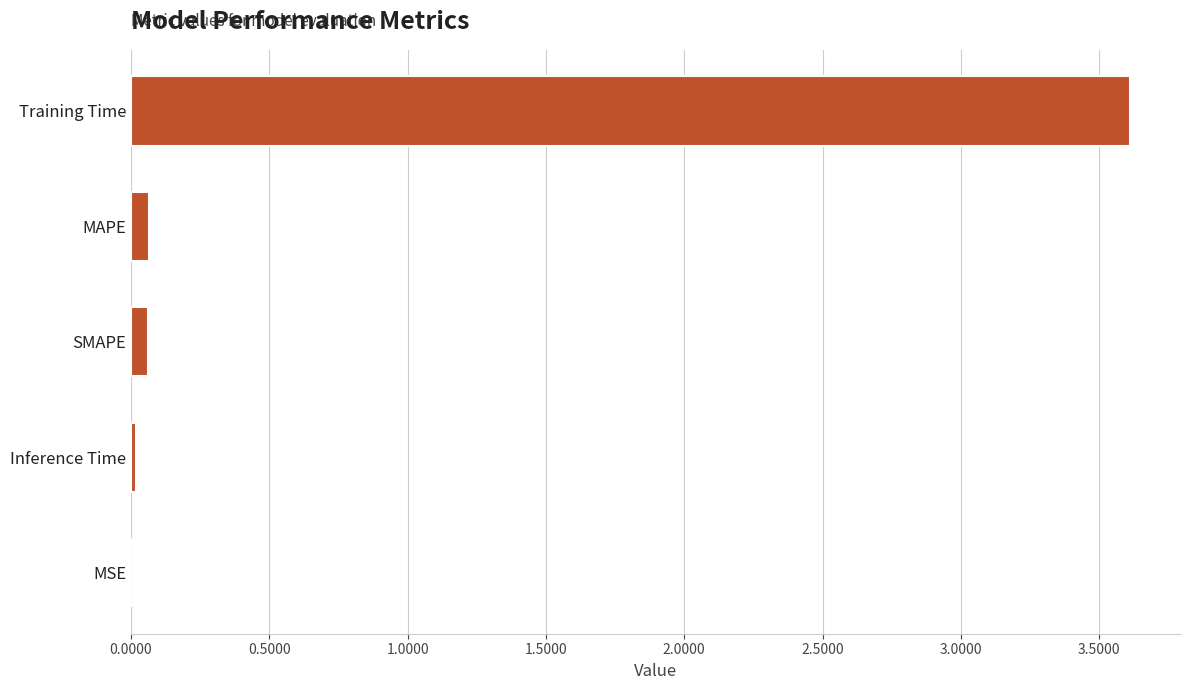

What is the sum of all values?

3.8